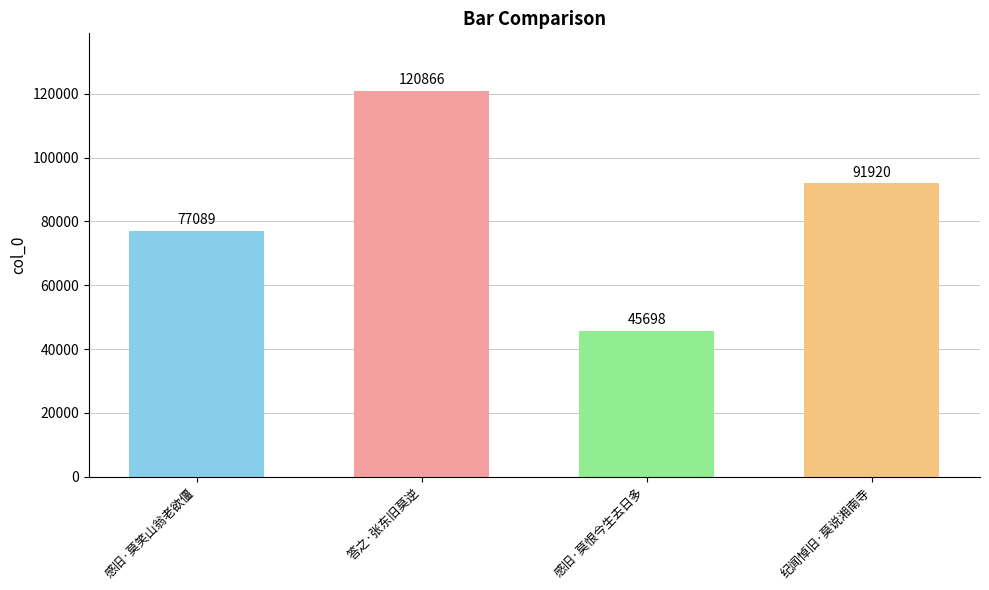

At which category does the chart reach its peak across all series?

答之·张东旧莫逆